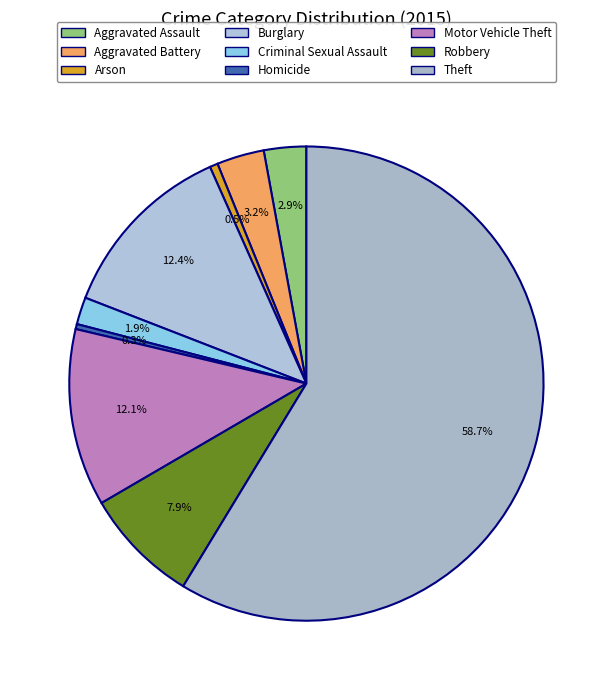

What is the ratio of the value at Motor Vehicle Theft to the value at Criminal Sexual Assault?

6.5